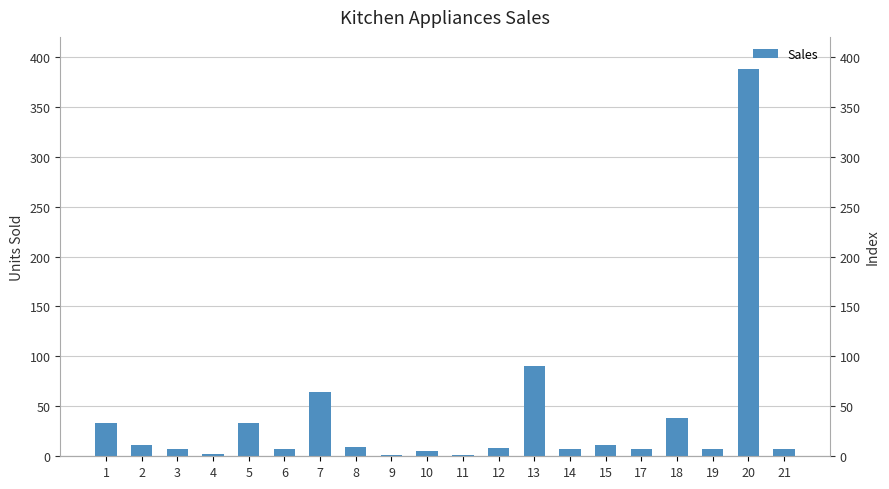

Approximately how many times larger is the value at 8 compared to 2?

0.8